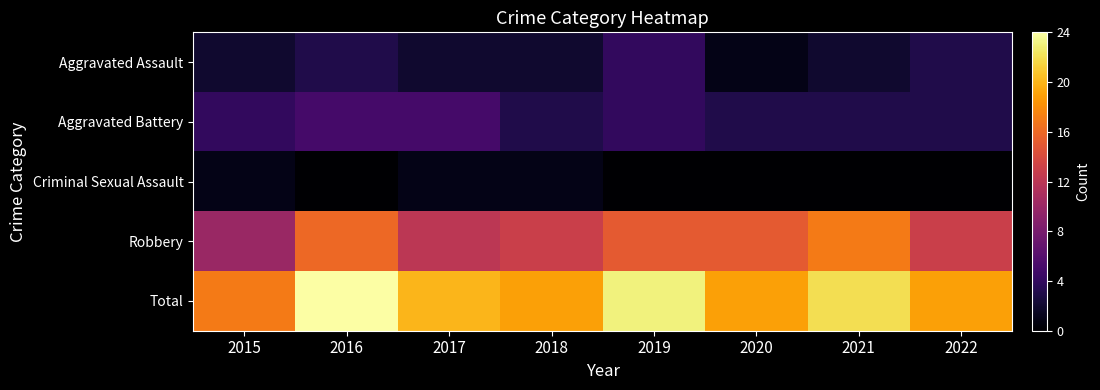

Reading right to left, transcribe all the data shown in this chart.

Aggravated Assault: 2022=3	2021=2	2020=1	2019=4	2018=2	2017=2	2016=3	2015=2
Aggravated Battery: 2022=3	2021=3	2020=3	2019=4	2018=3	2017=5	2016=5	2015=4
Criminal Sexual Assault: 2022=0	2021=0	2020=0	2019=0	2018=1	2017=1	2016=0	2015=1
Robbery: 2022=13	2021=17	2020=15	2019=15	2018=13	2017=12	2016=16	2015=10
Total: 2022=19	2021=22	2020=19	2019=23	2018=19	2017=20	2016=24	2015=17